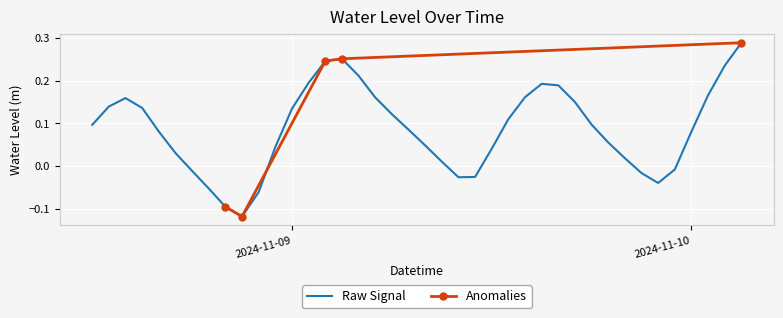

What is the label of the 34th point from the right?

2024-11-08 18:00:00